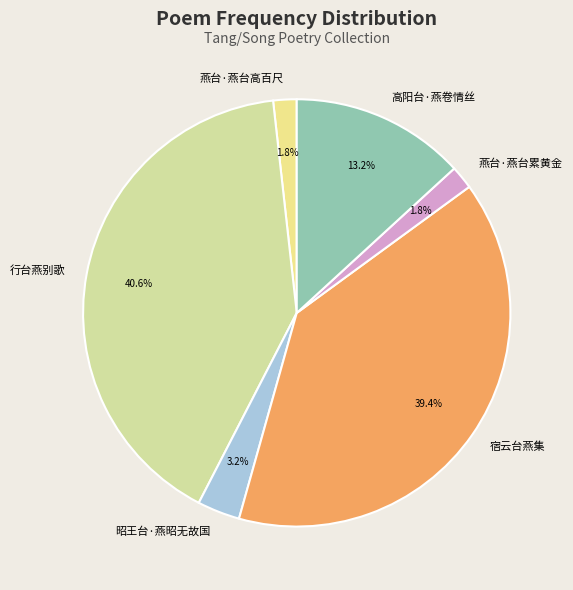

Count the number of slices in the pie.

6